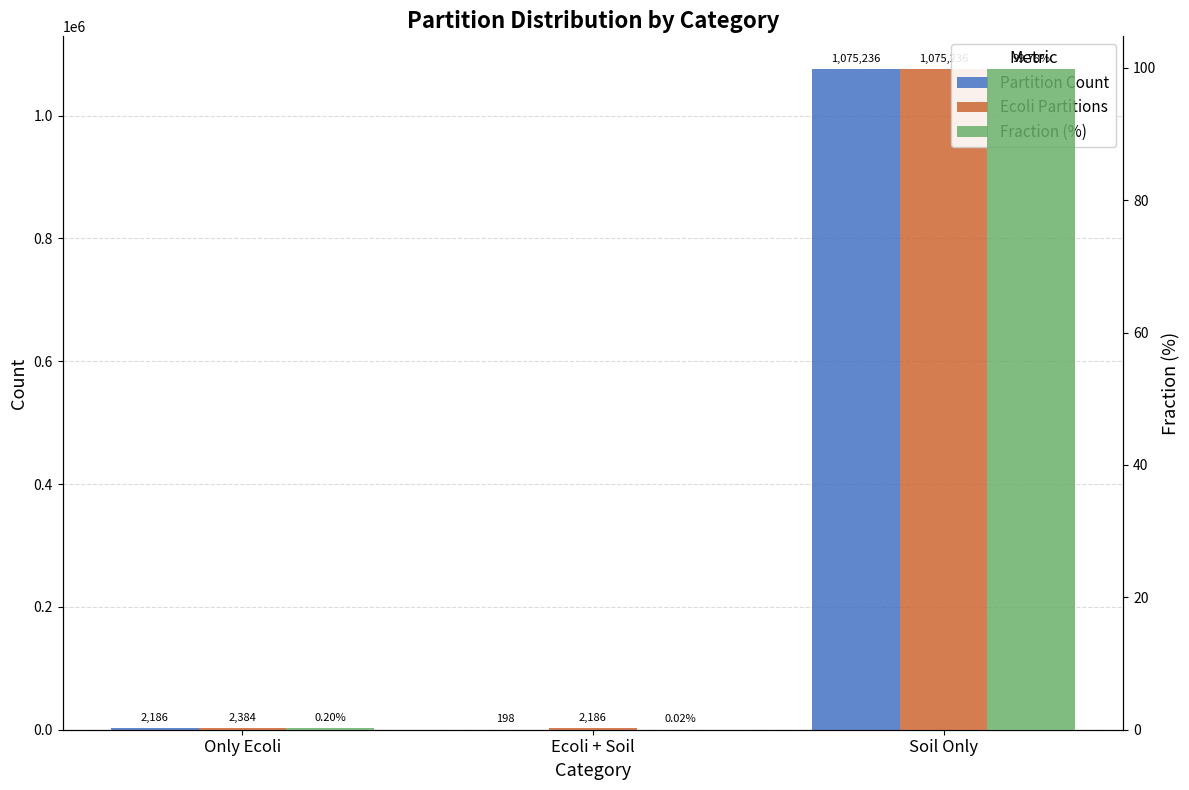

At which label does Ecoli Partitions reach its peak?

Soil Only